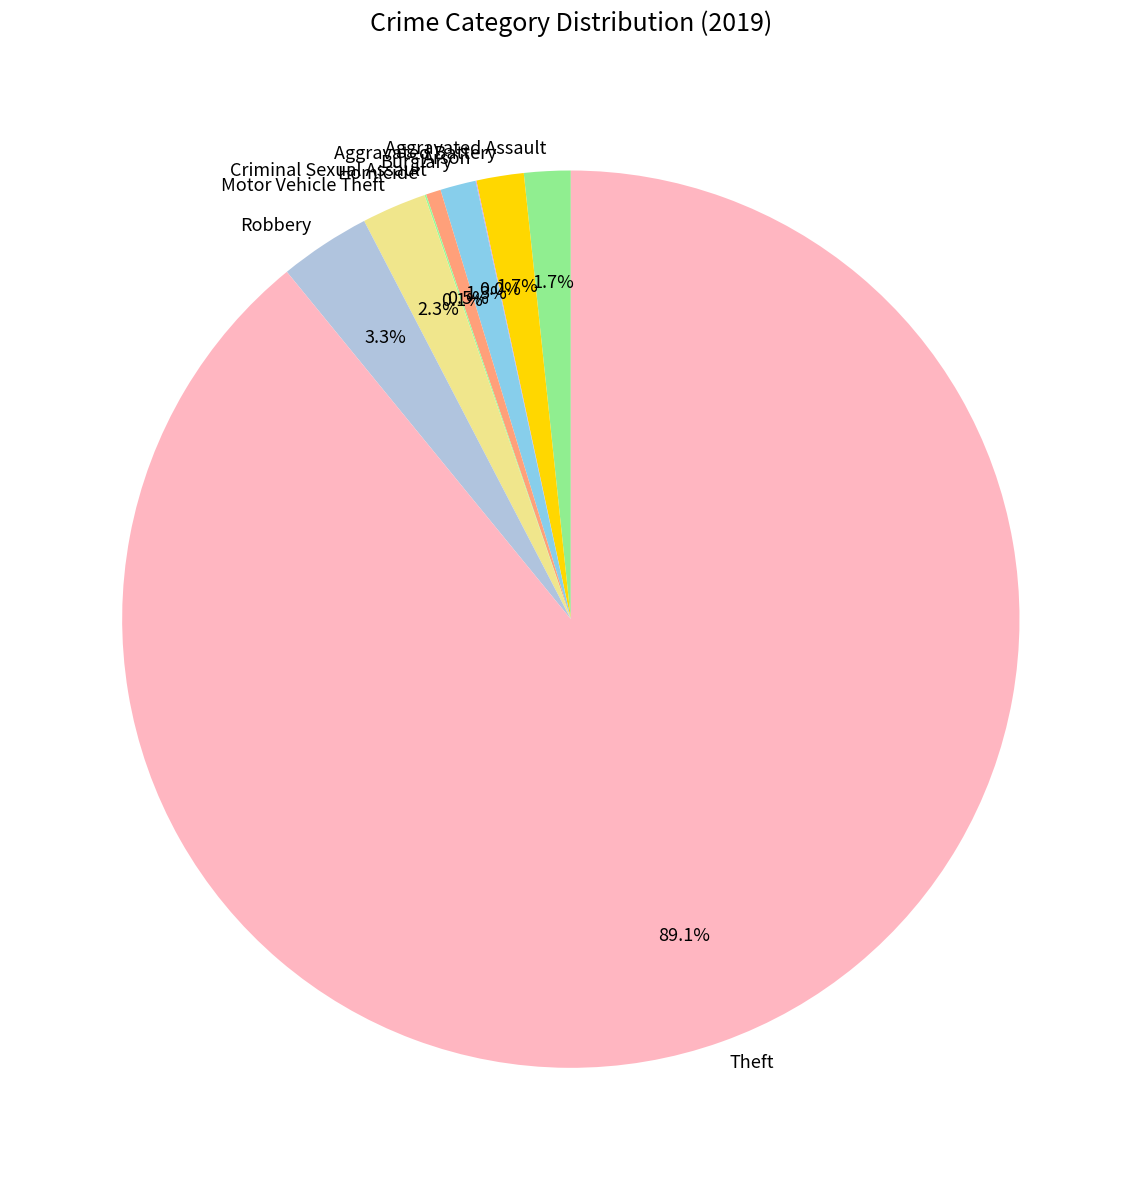

What is the majority slice?

Theft